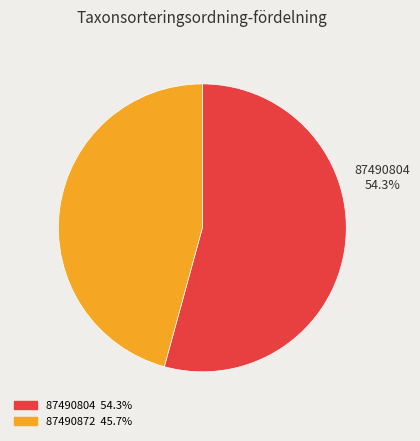

Which slice represents more than half of the pie?

87490804